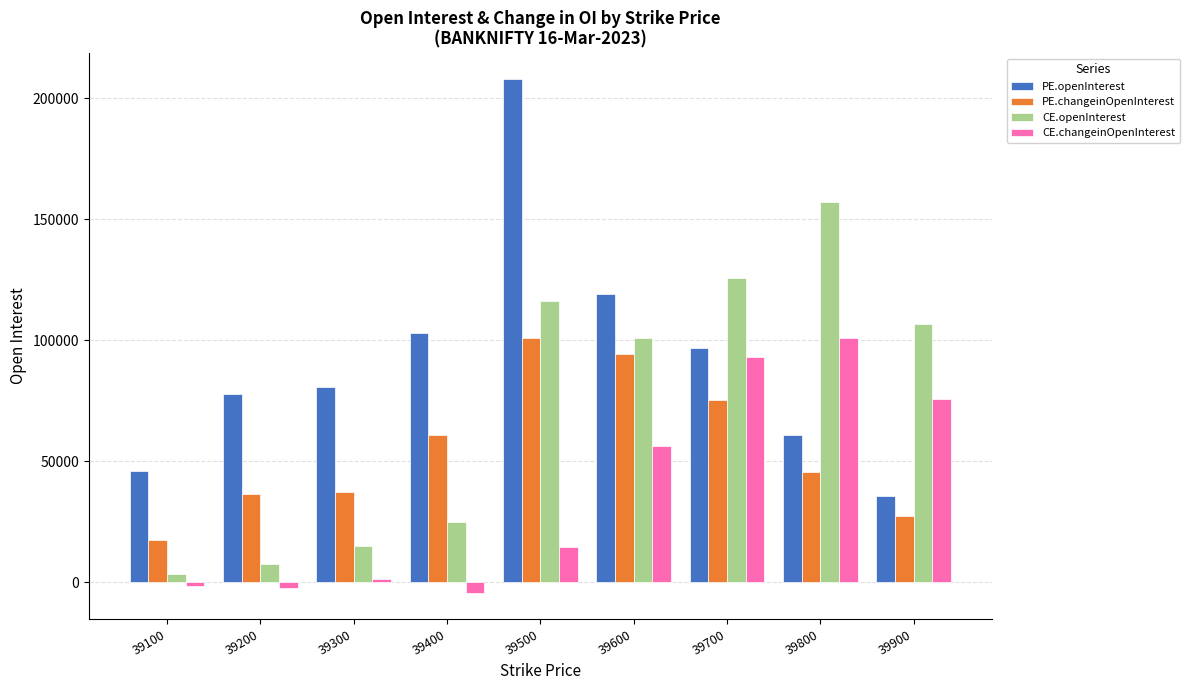

True or false: PE.changeinOpenInterest has a value of 52670 at 39200.

False